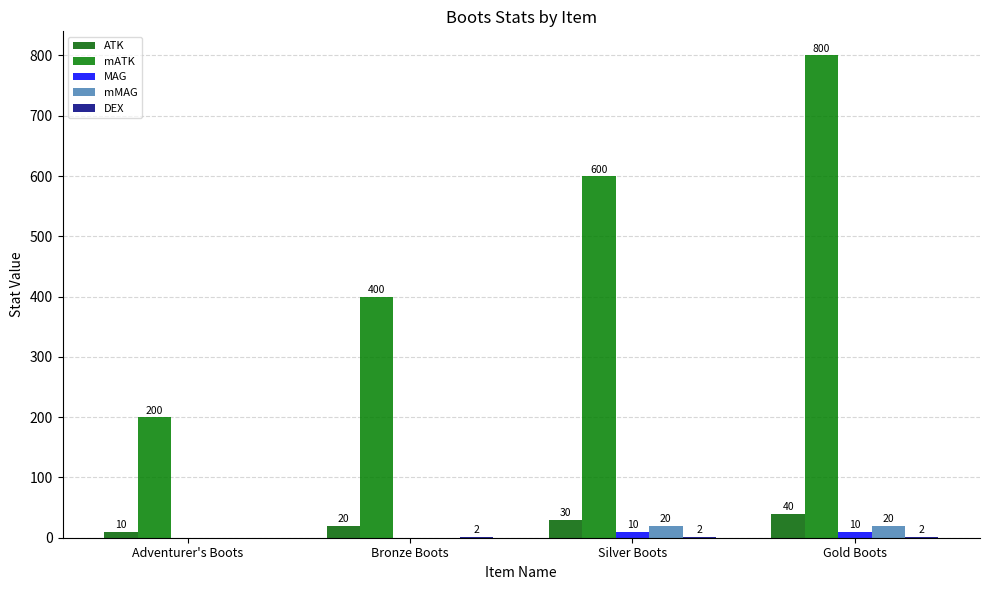

How many groups of bars are there?

4